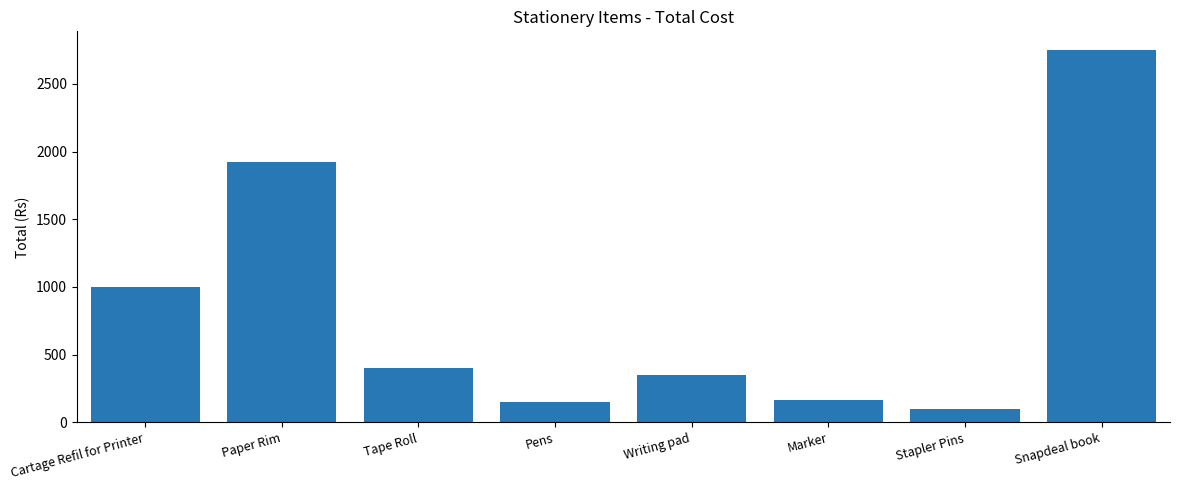

Reading left to right, extract all data points from this chart.

1000	1920	400	150	350	165	100	2750